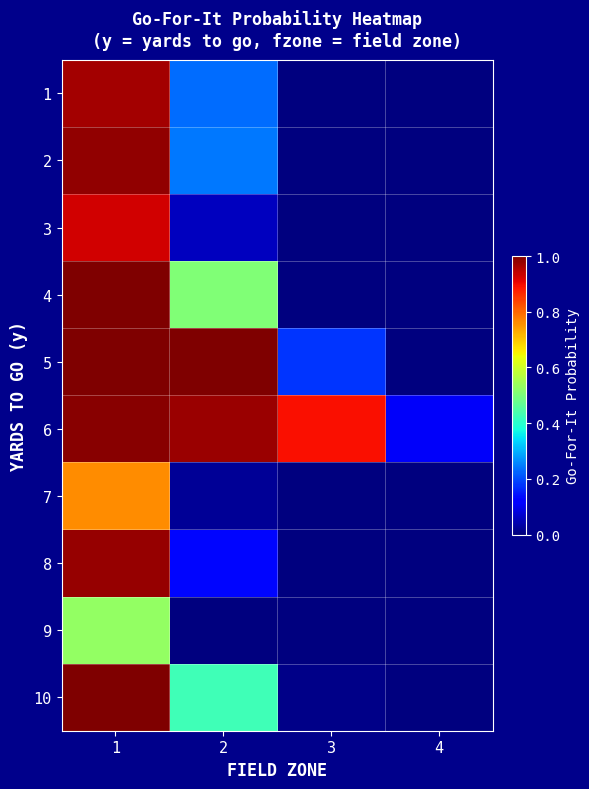

Rank the series by their maximum value, from lowest to highest.

9, 7, 3, 1, 8, 2, 6, 10, 4, 5